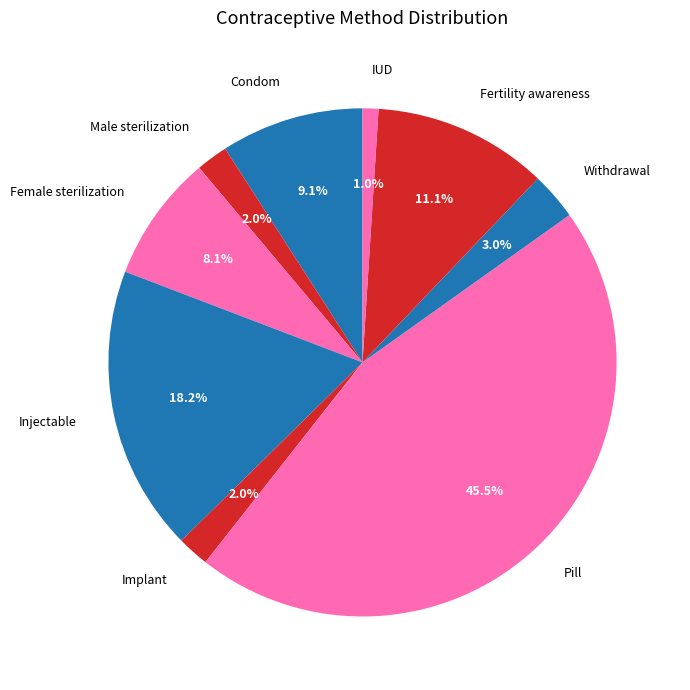

Is IUD the majority of the pie?

No